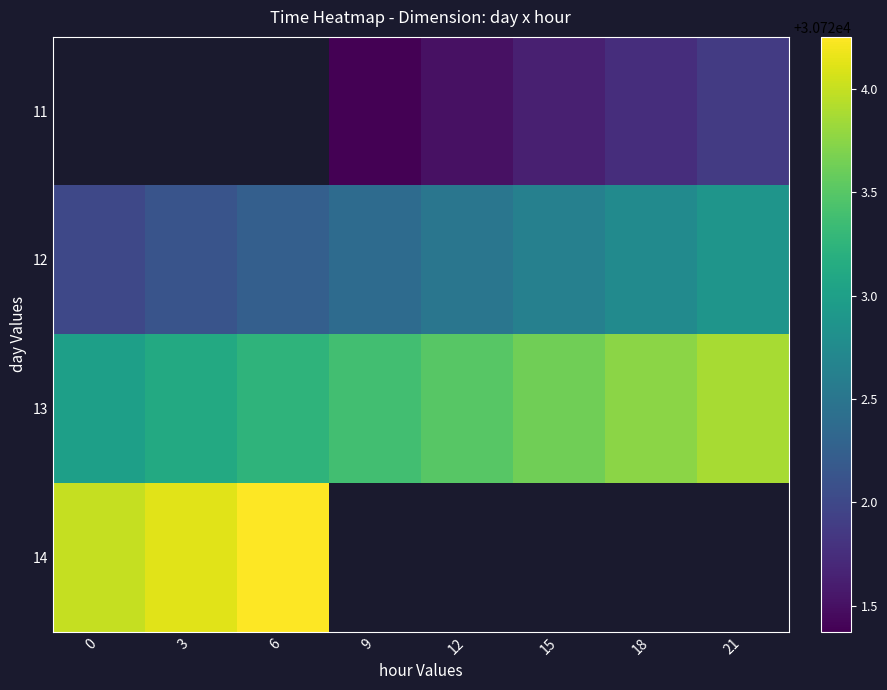

List the series in order of their overall mean, lowest first.

11, 12, 13, 14